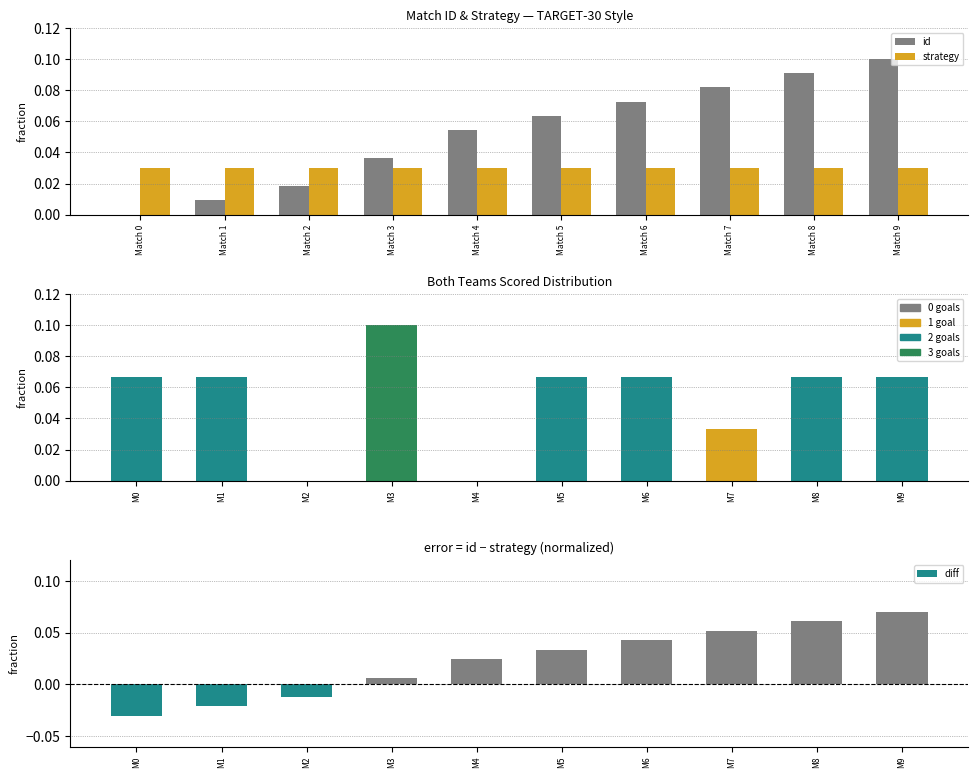

What is the average value of the id series?

0.1